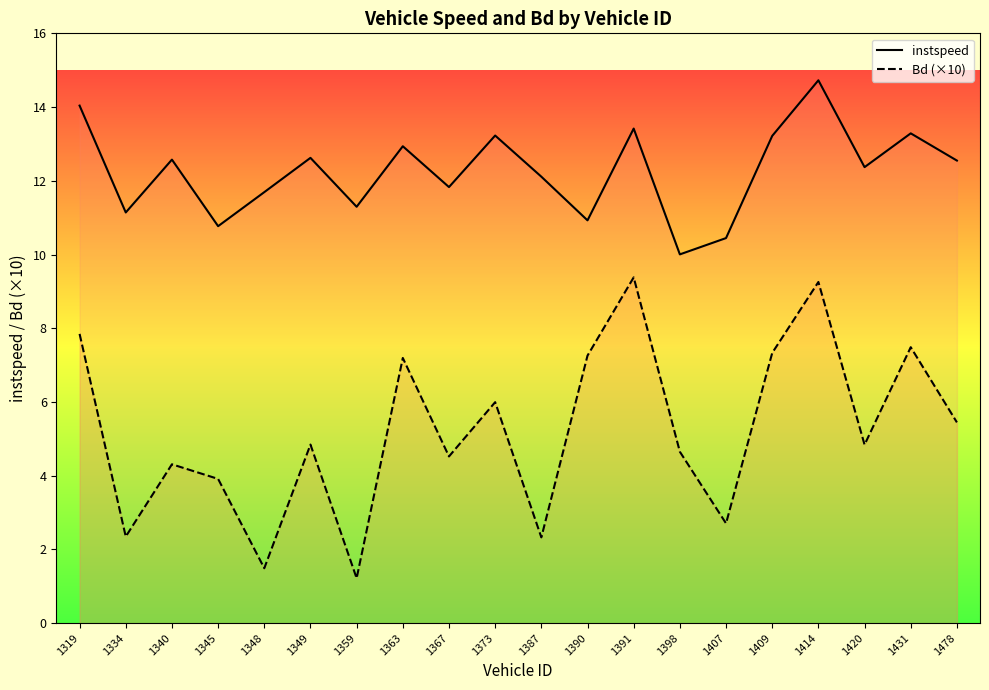

At which label does Bd (×10) first exceed 4?

1319